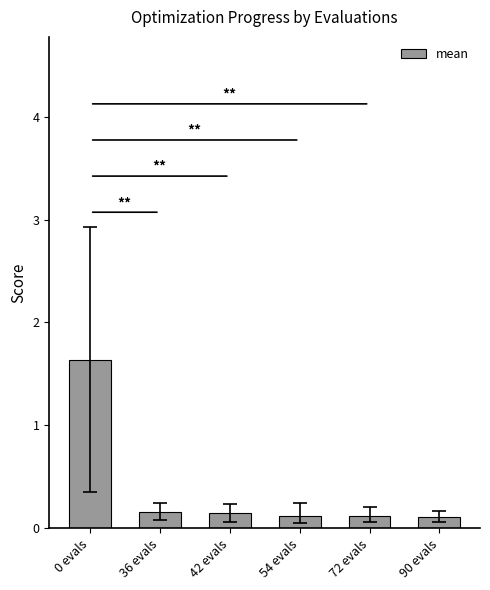

Are the bars horizontal?

No